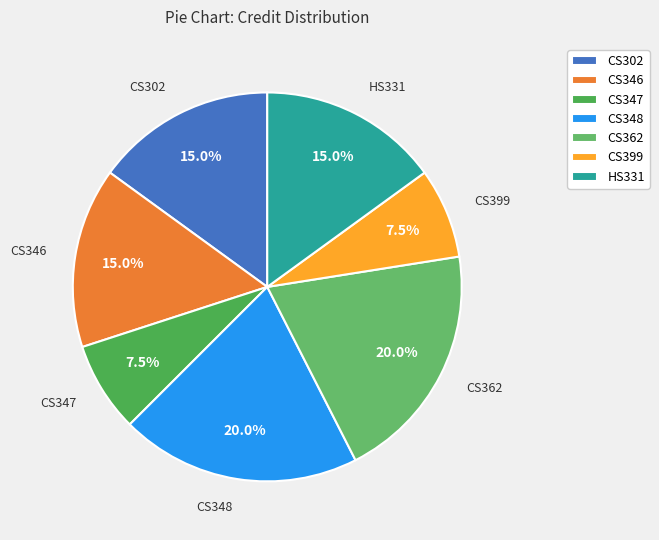

Does CS399 account for over 50% of the chart?

No